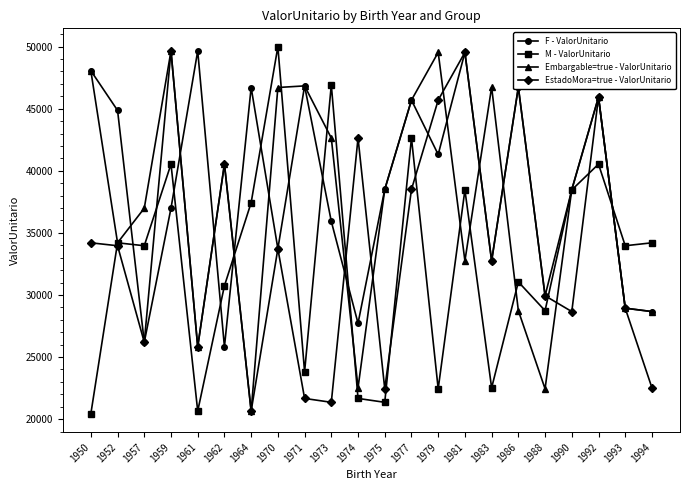

True or false: EstadoMora=true - ValorUnitario and F - ValorUnitario intersect in this chart.

True